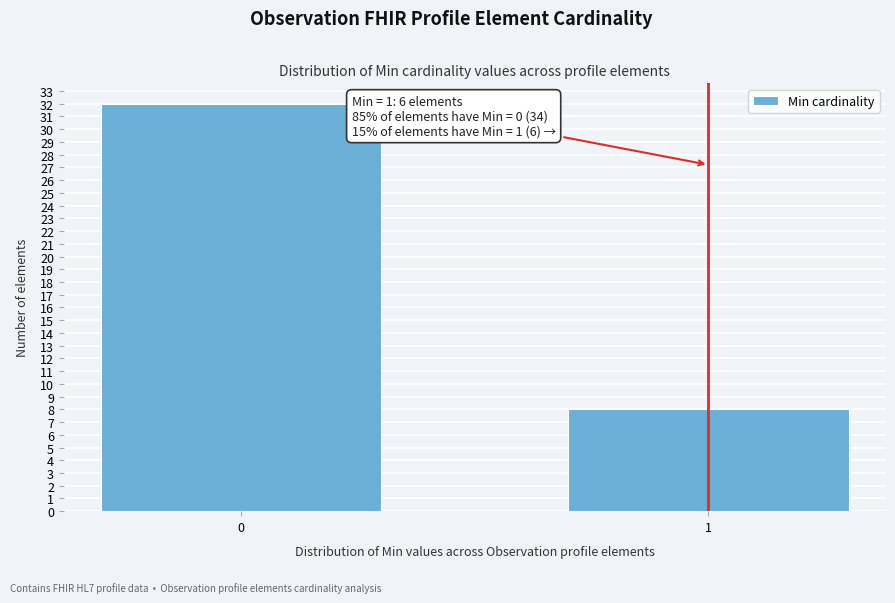

Reading right to left, extract all data points from this chart.

1=8	0=32